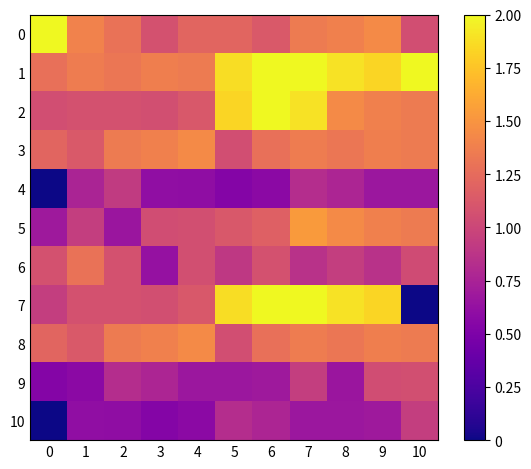

Reading left to right, list all the values displayed in this chart.

0: 0=2.0	1=1.4	2=1.3	3=1.1	4=1.2	5=1.2	6=1.1	7=1.4	8=1.4	9=1.4	10=1.0
1: 0=1.3	1=1.4	2=1.3	3=1.4	4=1.3	5=1.9	6=2.0	7=2.0	8=1.9	9=1.8	10=2.0
2: 0=1.0	1=1.1	2=1.1	3=1.1	4=1.1	5=1.8	6=2.0	7=1.9	8=1.4	9=1.4	10=1.4
3: 0=1.2	1=1.1	2=1.4	3=1.4	4=1.4	5=1.0	6=1.3	7=1.4	8=1.3	9=1.4	10=1.3
4: 0=0.0	1=0.8	2=0.9	3=0.6	4=0.6	5=0.5	6=0.6	7=0.8	8=0.8	9=0.7	10=0.7
5: 0=0.7	1=0.9	2=0.7	3=1.0	4=1.1	5=1.1	6=1.2	7=1.5	8=1.4	9=1.4	10=1.4
6: 0=1.1	1=1.3	2=1.1	3=0.6	4=1.1	5=0.9	6=1.1	7=0.9	8=0.9	9=0.9	10=1.0
7: 0=0.9	1=1.1	2=1.1	3=1.1	4=1.1	5=1.9	6=2.0	7=2.0	8=1.9	9=1.8	10=0.0
8: 0=1.2	1=1.1	2=1.4	3=1.4	4=1.4	5=1.0	6=1.3	7=1.4	8=1.3	9=1.4	10=1.3
9: 0=0.5	1=0.6	2=0.8	3=0.8	4=0.7	5=0.7	6=0.7	7=0.9	8=0.7	9=1.0	10=1.1
10: 0=0.0	1=0.6	2=0.6	3=0.5	4=0.6	5=0.8	6=0.8	7=0.7	8=0.7	9=0.7	10=0.9